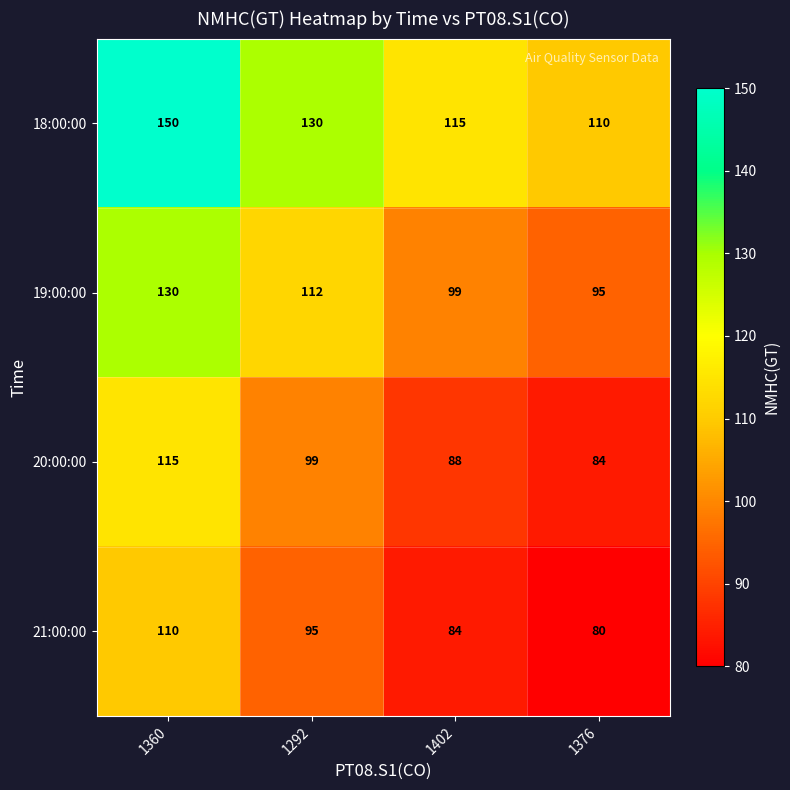

Which series changed the most between 1292 and 1402?

18:00:00